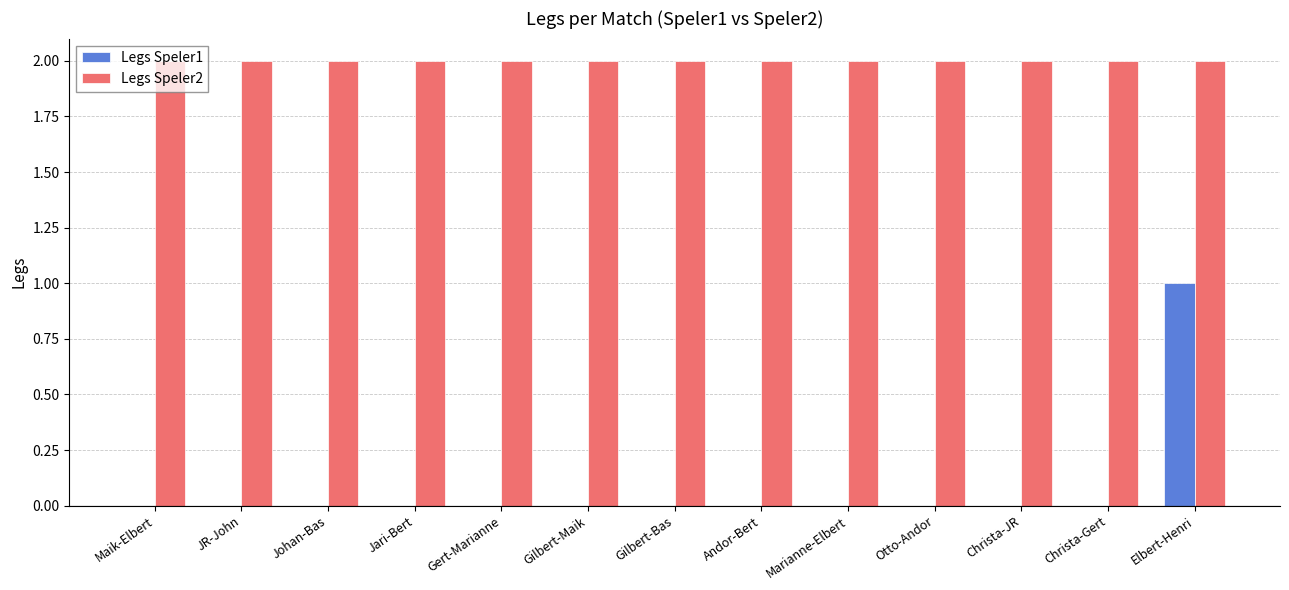

Which category has the highest value in the Legs Speler1 series?

Elbert-Henri